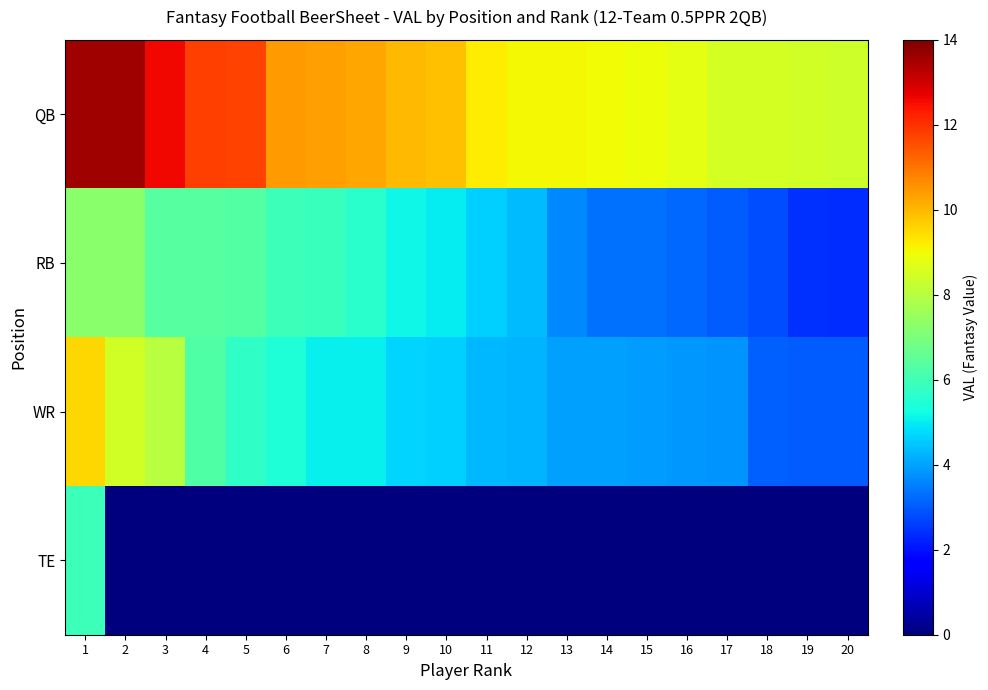

Reading right to left, list all the values displayed in this chart.

QB: 20=8.4	19=8.4	18=8.5	17=8.5	16=8.8	15=9.0	14=9.0	13=9.1	12=9.1	11=9.2	10=9.9	9=10.0	8=10.3	7=10.3	6=10.4	5=11.7	4=11.8	3=12.6	2=13.6	1=13.6
RB: 20=2.4	19=2.4	18=2.8	17=3.1	16=3.2	15=3.3	14=3.3	13=3.7	12=4.3	11=4.6	10=5.0	9=5.2	8=5.6	7=5.9	6=6.0	5=6.3	4=6.3	3=6.4	2=7.2	1=7.3
WR: 20=3.0	19=3.0	18=3.1	17=3.8	16=3.8	15=3.9	14=3.9	13=4.0	12=4.3	11=4.3	10=4.6	9=4.7	8=5.0	7=5.1	6=5.4	5=5.7	4=6.3	3=8.0	2=8.5	1=9.5
TE: 20=0.0	19=0.0	18=0.0	17=0.0	16=0.0	15=0.0	14=0.0	13=0.0	12=0.0	11=0.0	10=0.0	9=0.0	8=0.0	7=0.0	6=0.0	5=0.0	4=0.0	3=0.0	2=0.0	1=6.0